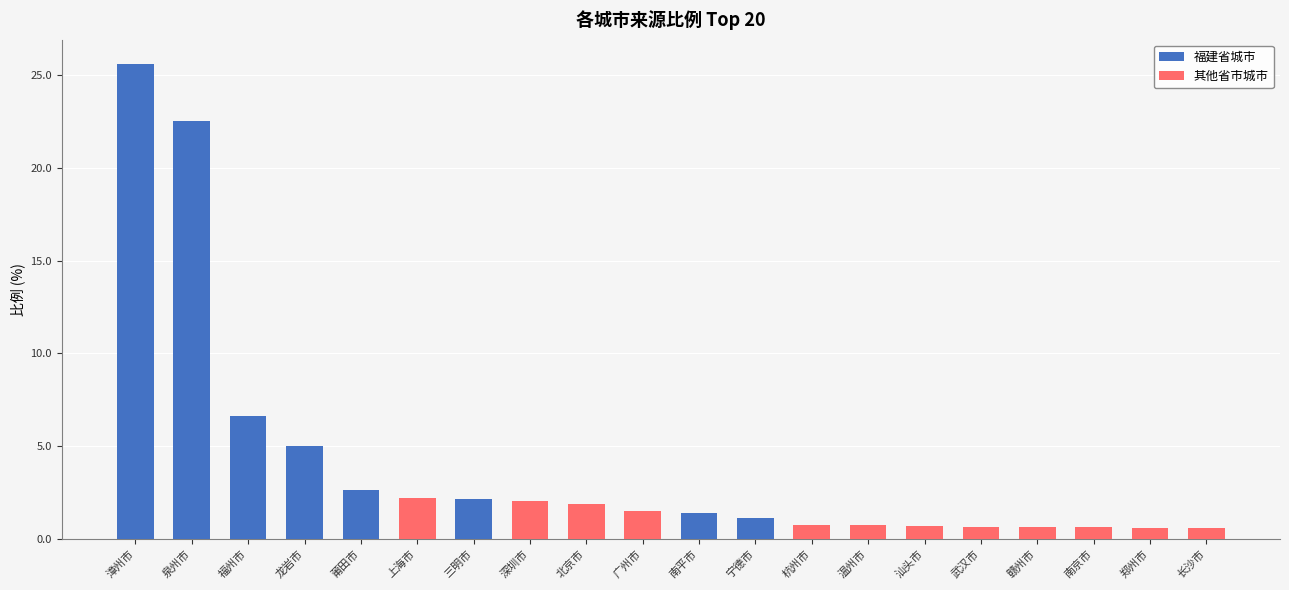

Which category has the highest value across all series?

漳州市